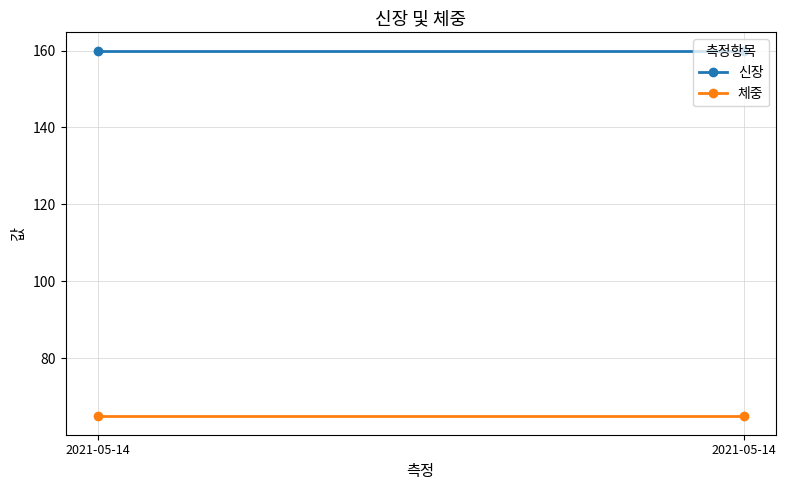

True or false: 체중 has a value of 109.7 at 2021-05-14.

False